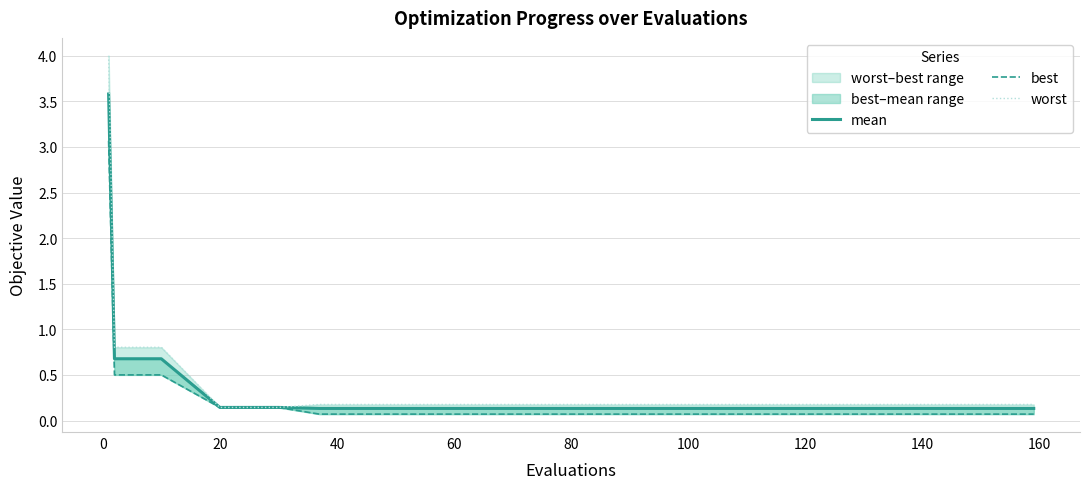

List the series in order of their peak value, highest first.

worst, mean, best